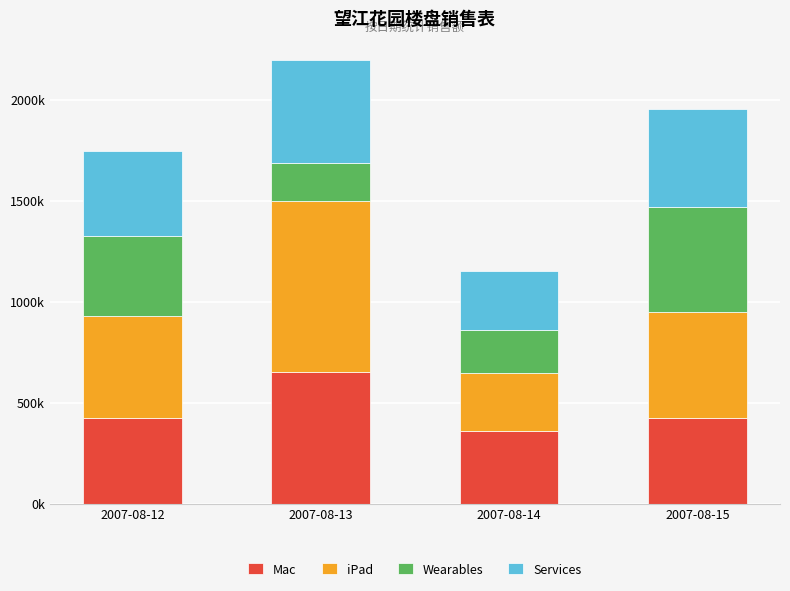

Does the chart contain stacked bars?

Yes